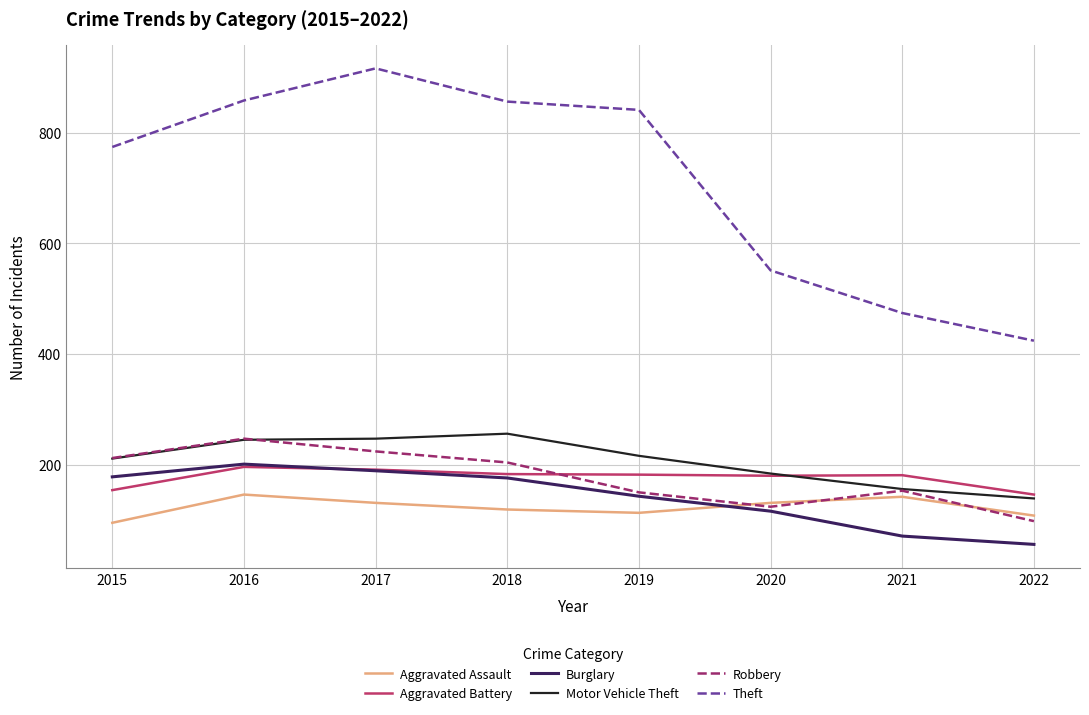

True or false: Burglary and Aggravated Assault cross at least once.

True